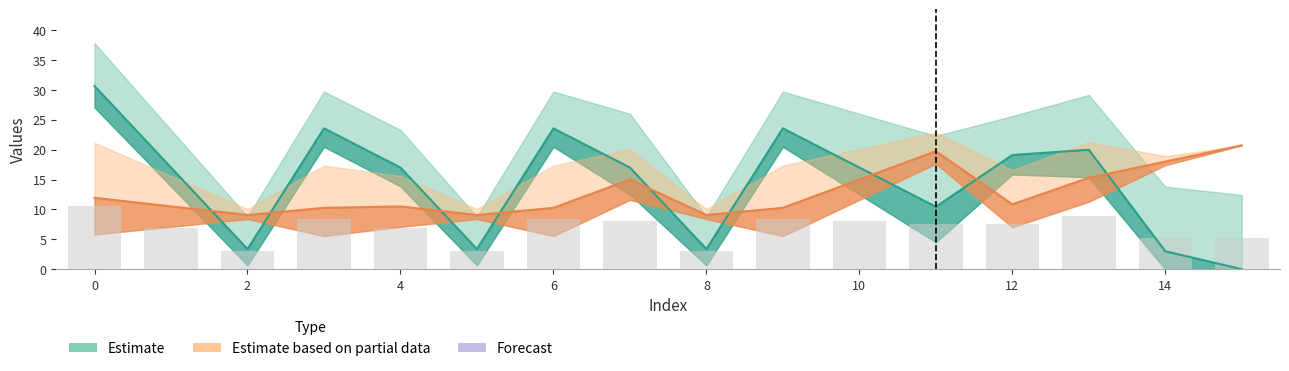

Read the value at 10.

15.0